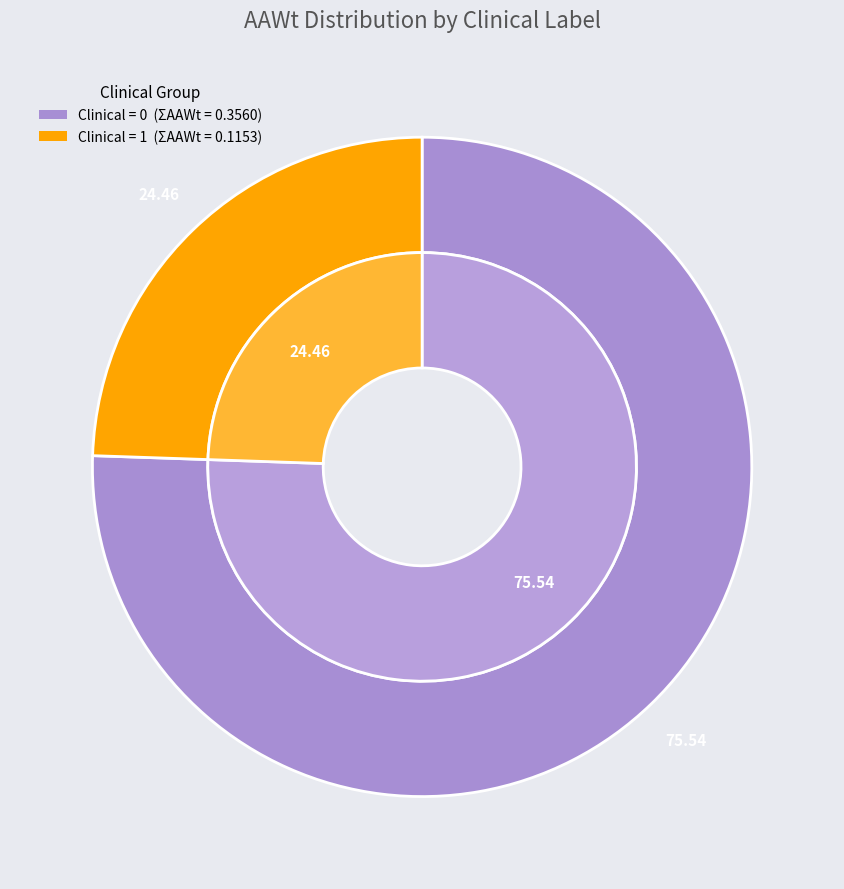

Does Clinical=0 (AAWt sum) account for over 50% of the chart?

Yes